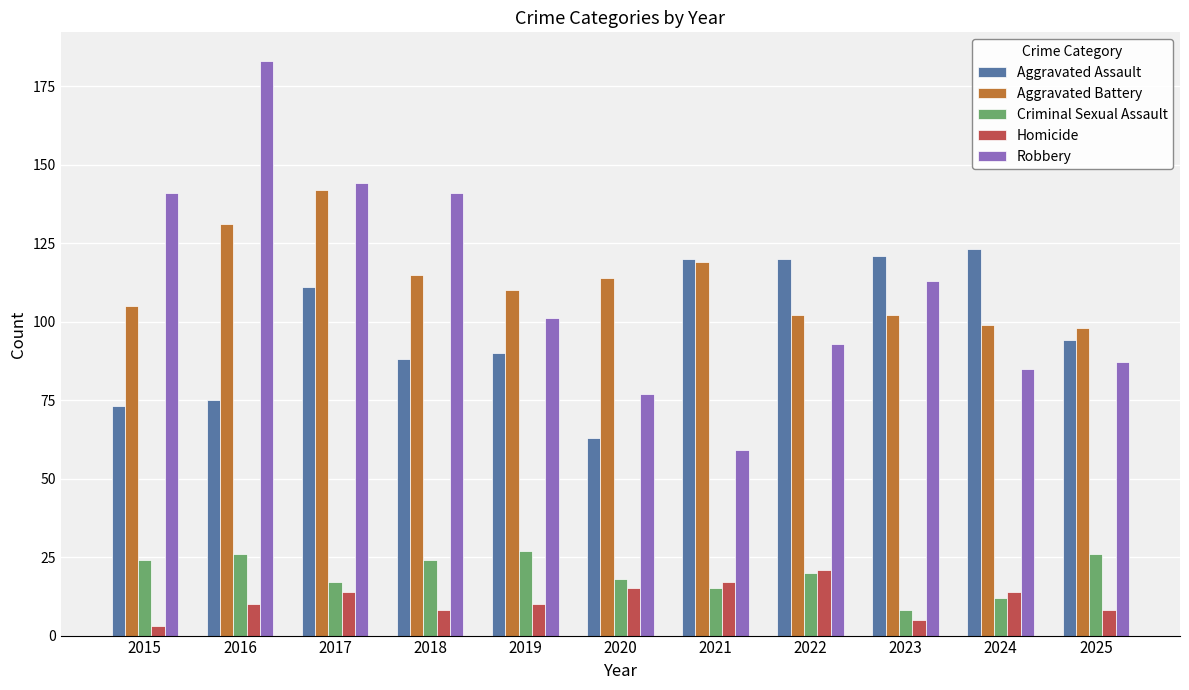

The value of Aggravated Assault at 2023 is 121. True or false?

True